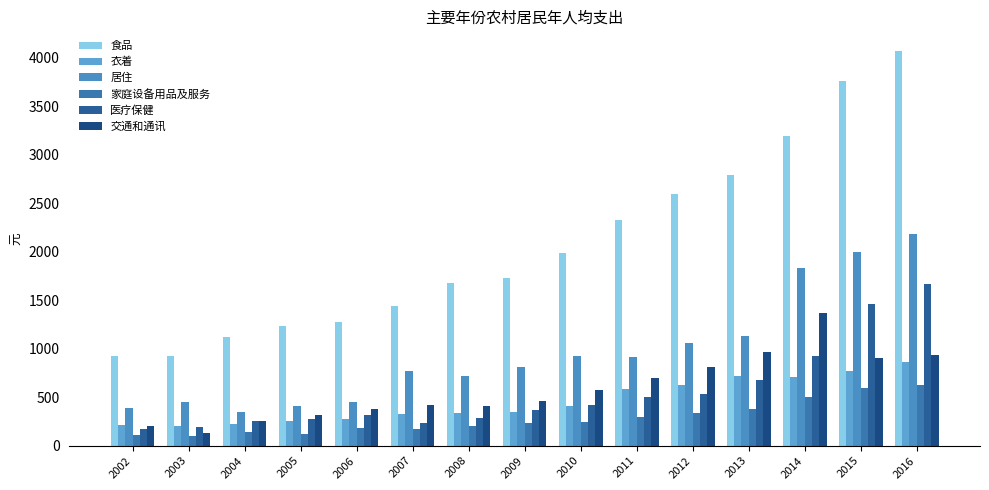

At 2007, list the series in order from largest to smallest.

食品, 居住, 交通和通讯, 衣着, 医疗保健, 家庭设备用品及服务